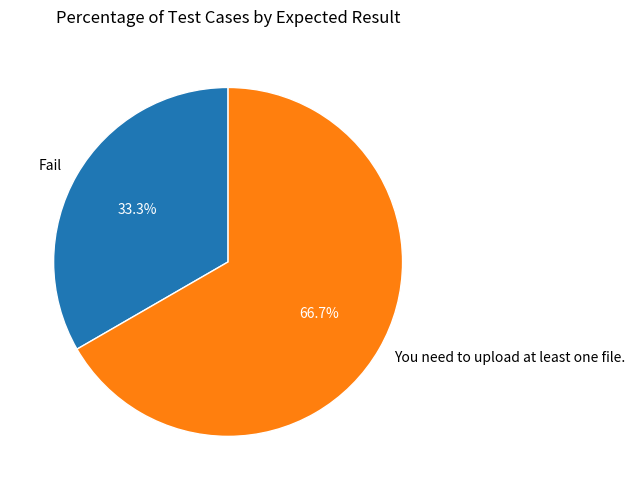

Rank the categories by value from highest to lowest.

You need to upload at least one file., Fail